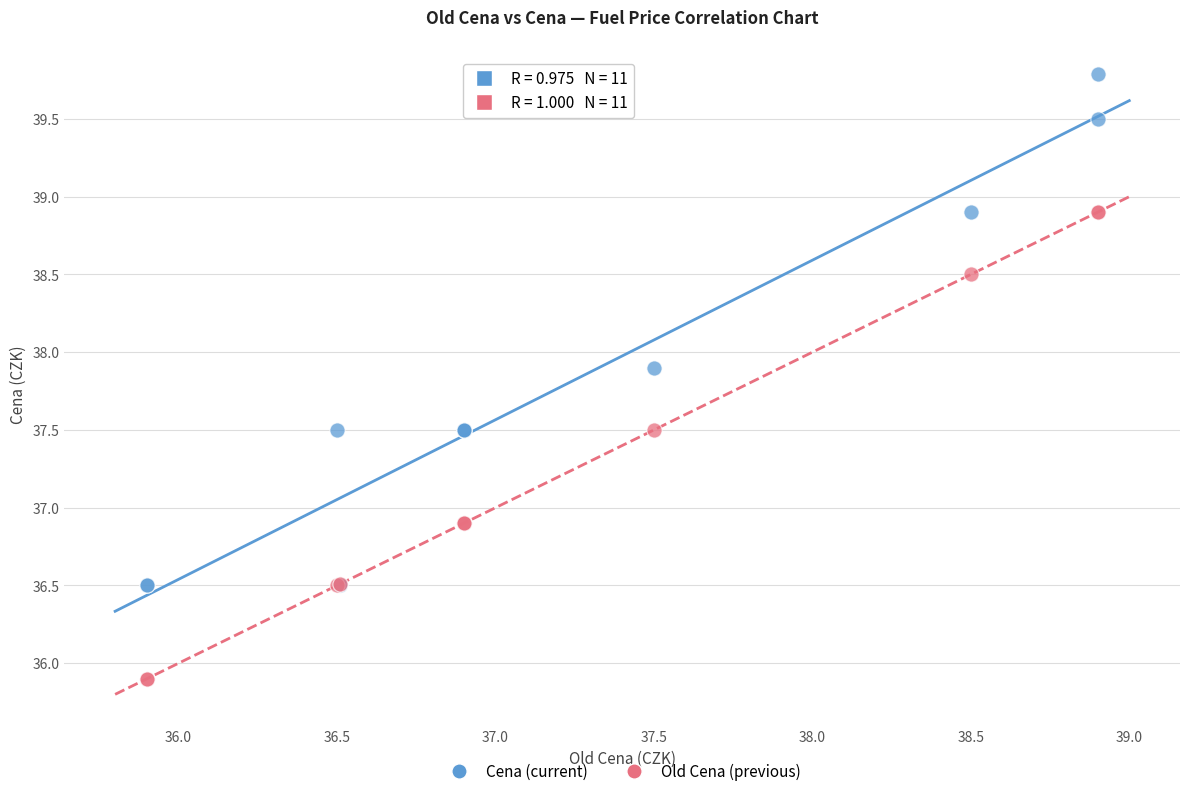

What is the X range (max minus min) for the scatter plot?

3.0